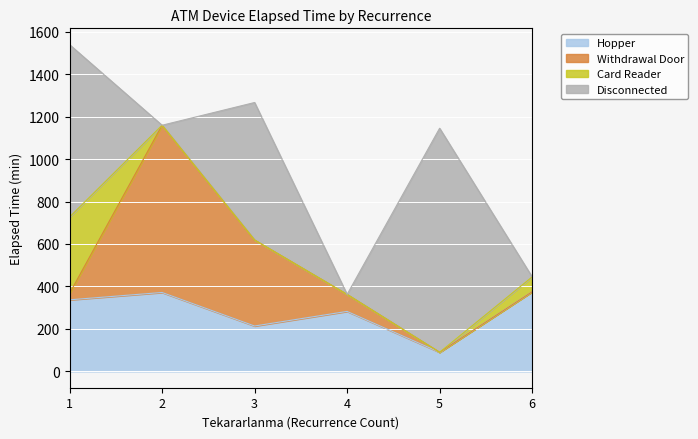

Between 2 and 6, which is larger?

2